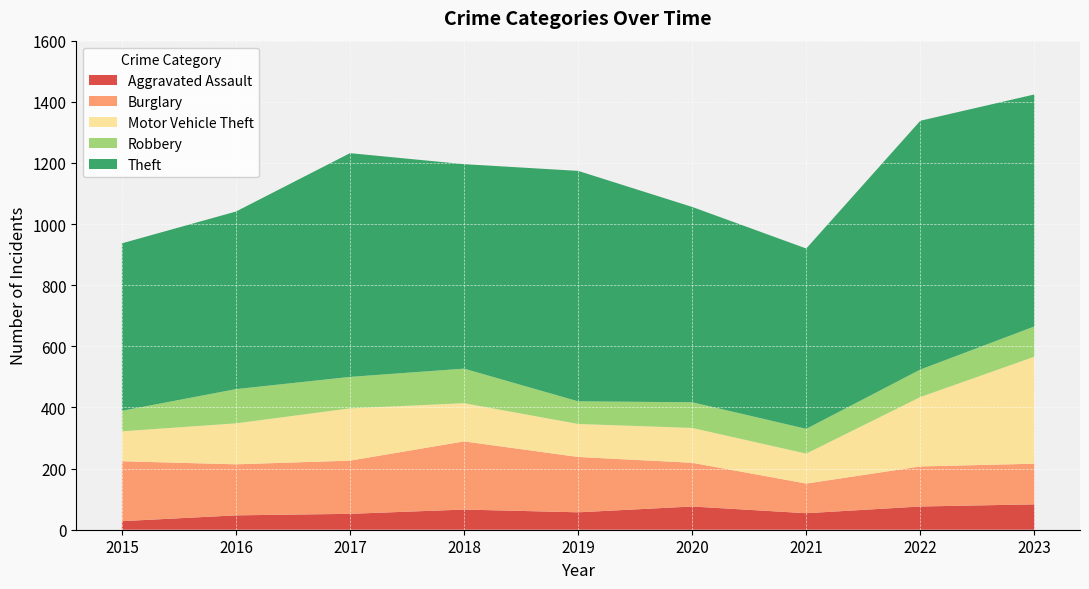

Reading left to right, list all the values displayed in this chart.

Aggravated Assault: 28	47	52	66	57	76	54	76	83
Burglary: 196	167	174	223	181	143	97	131	133
Motor Vehicle Theft: 98	134	171	125	108	114	98	227	350
Robbery: 67	112	103	113	74	84	81	90	99
Theft: 548	581	732	669	754	639	590	814	759